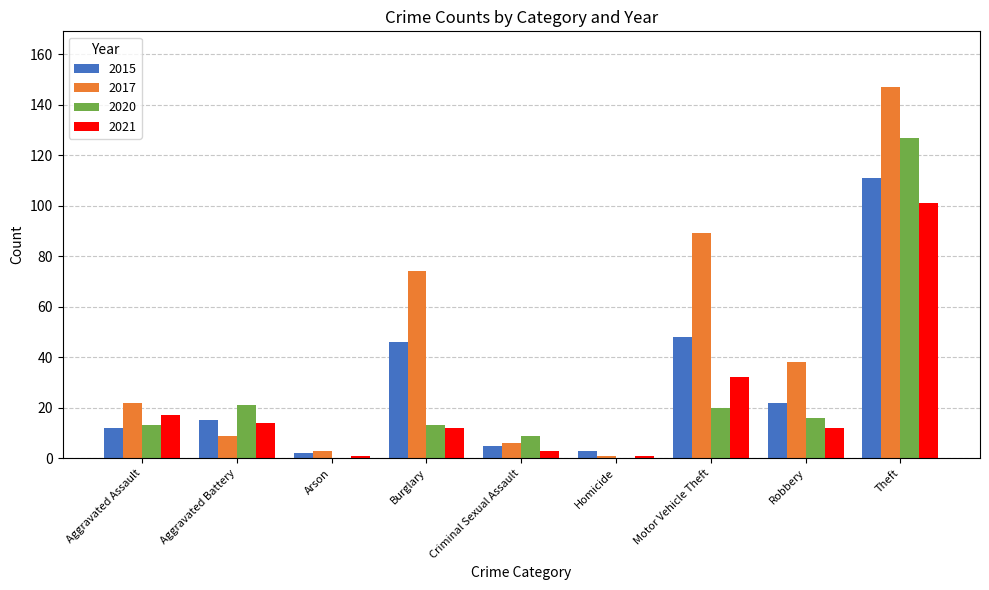

What is the sum of the 2021 values at Aggravated Assault and Criminal Sexual Assault?

20